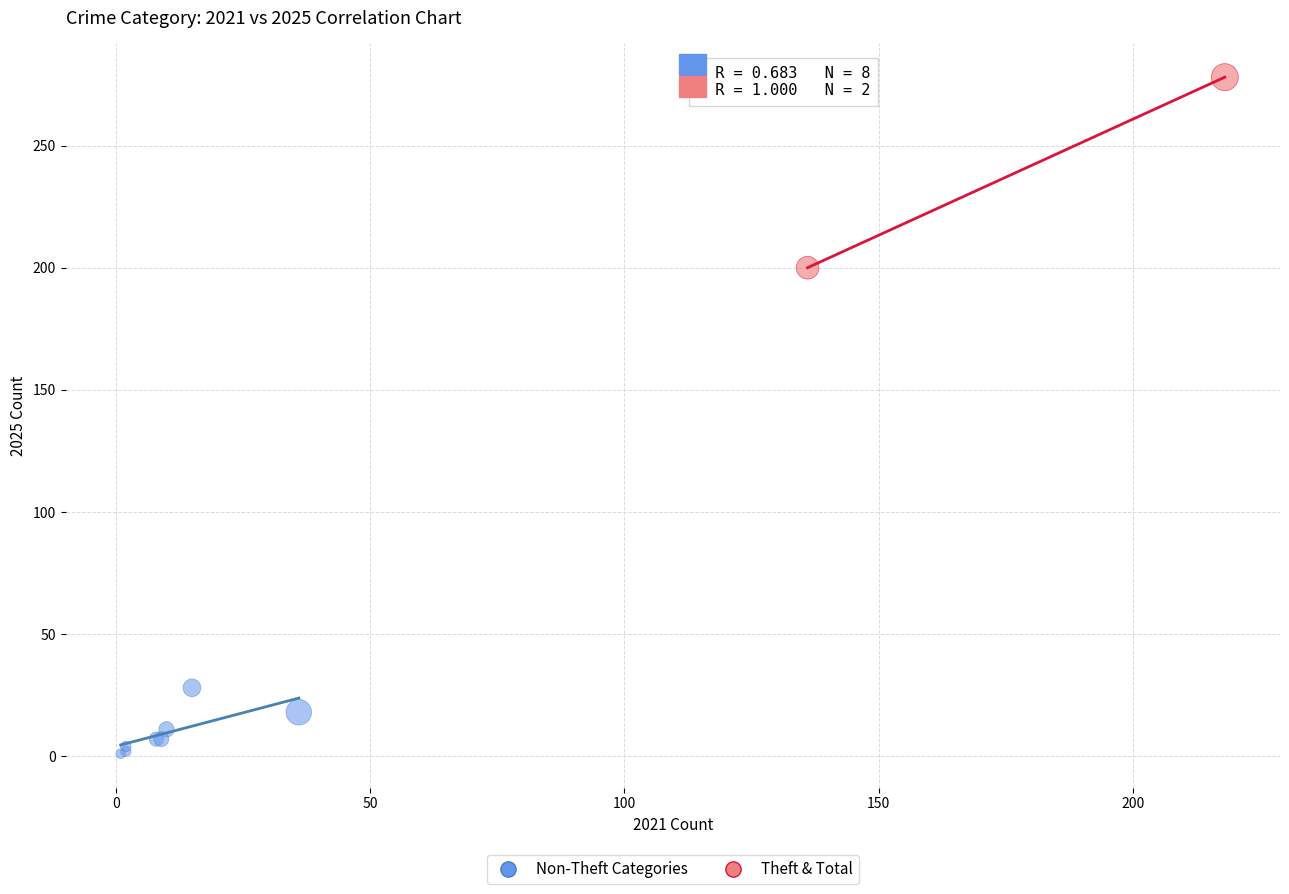

Which series contains the lowest Y value?

Non-Theft Categories